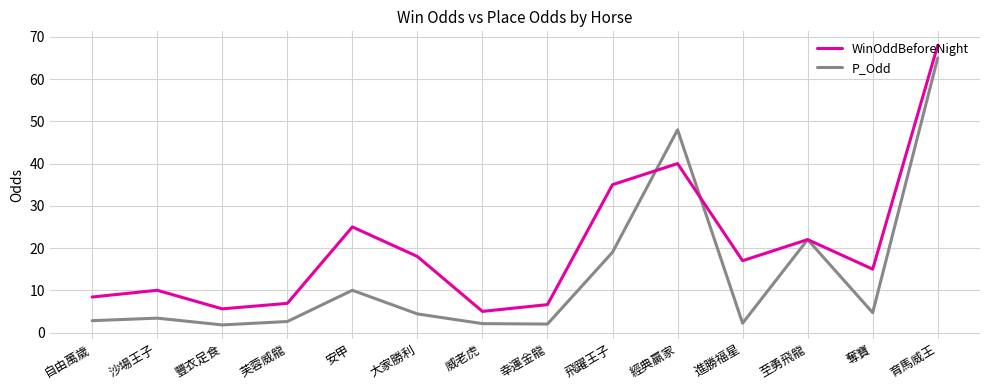

True or false: P_Odd and WinOddBeforeNight intersect in this chart.

True